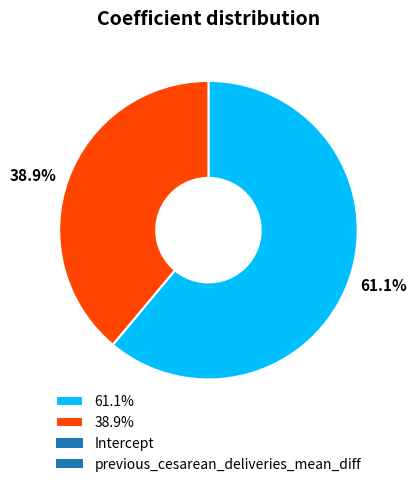

Which has a higher value, 38.9% or 61.1%?

61.1%